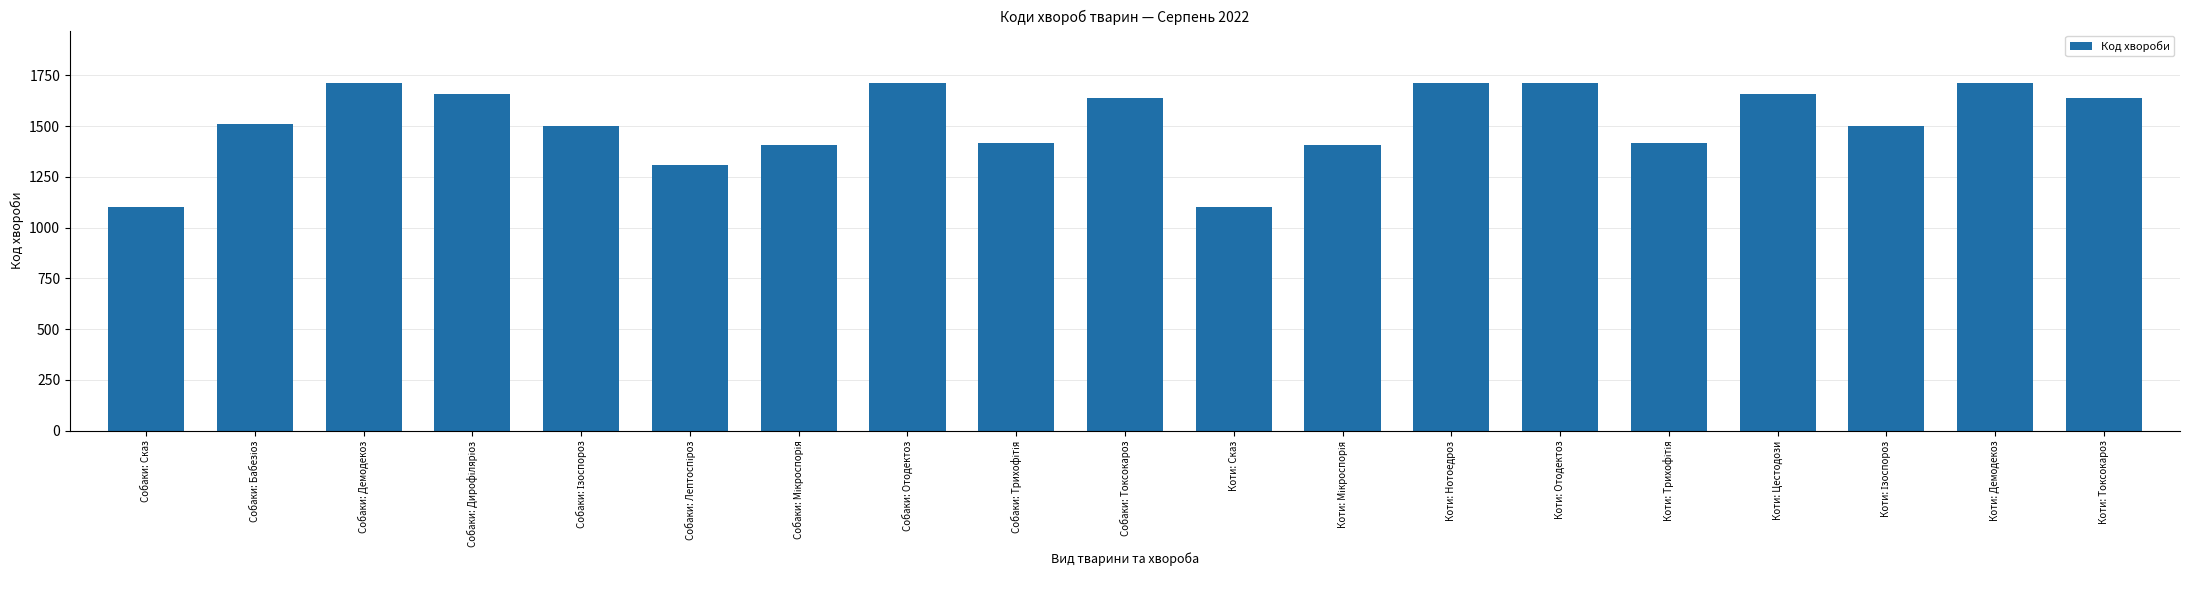

What is the minimum value shown in the chart?

1103